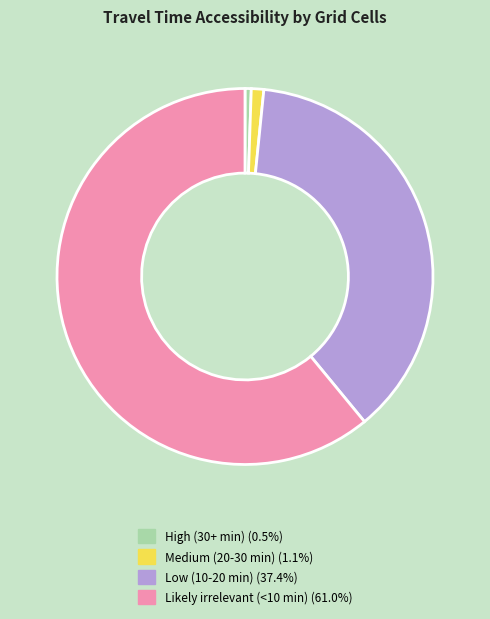

Rank the categories by value from highest to lowest.

Likely irrelevant (<10 min), Low (10-20 min), Medium (20-30 min), High (30+ min)